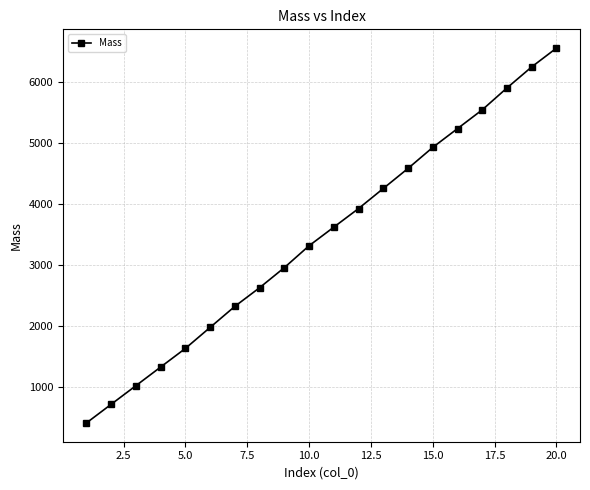

What is the value of the 5th point from the left?

1625.2